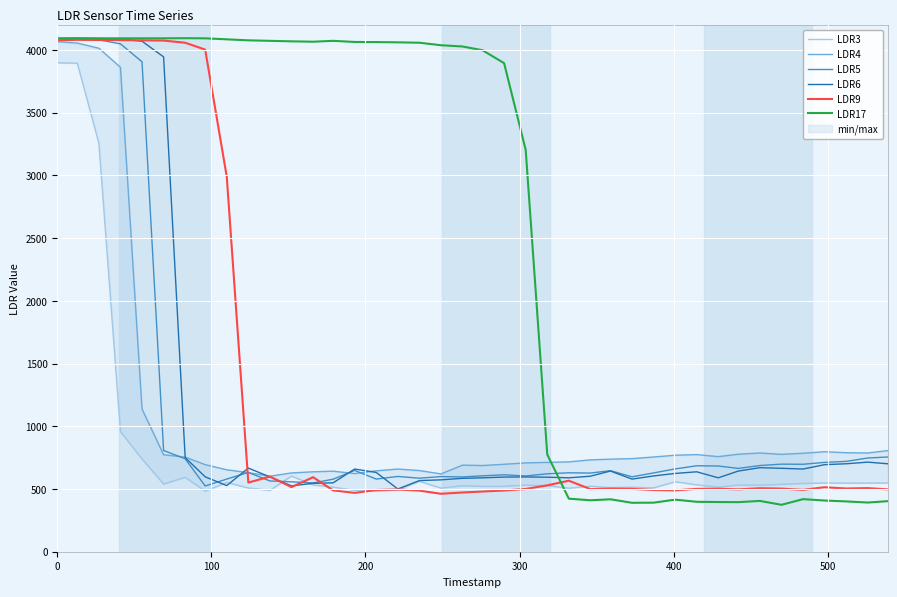

True or false: LDR4 and LDR3 intersect in this chart.

False